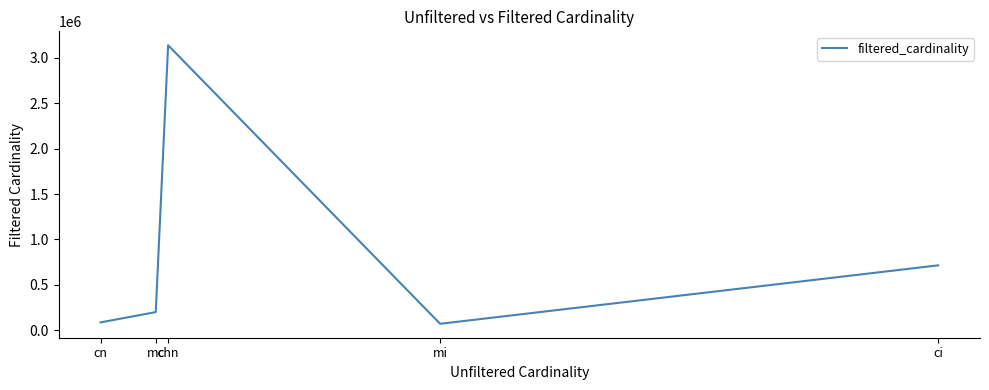

What is the maximum value shown in the chart?

3140339